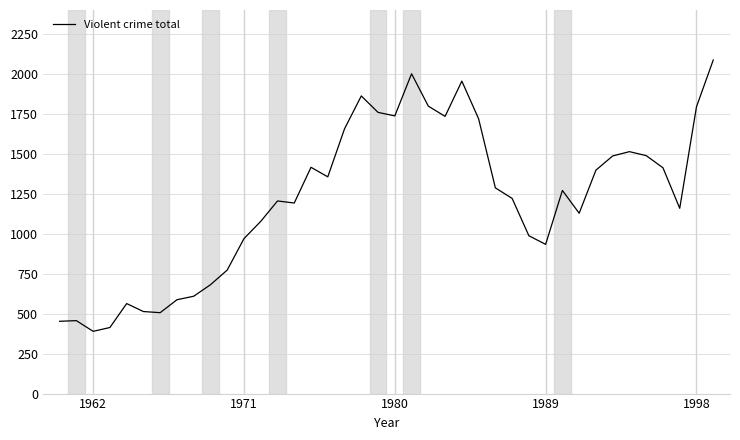

What is the greatest value displayed?

2090